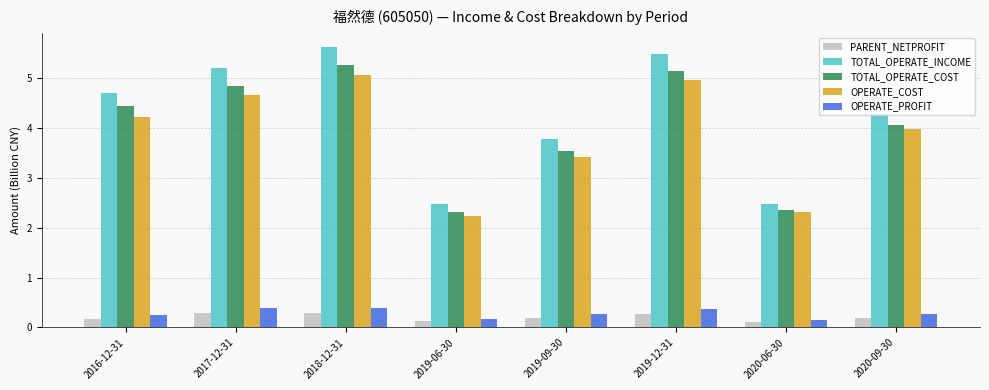

How many series are shown in this chart?

5